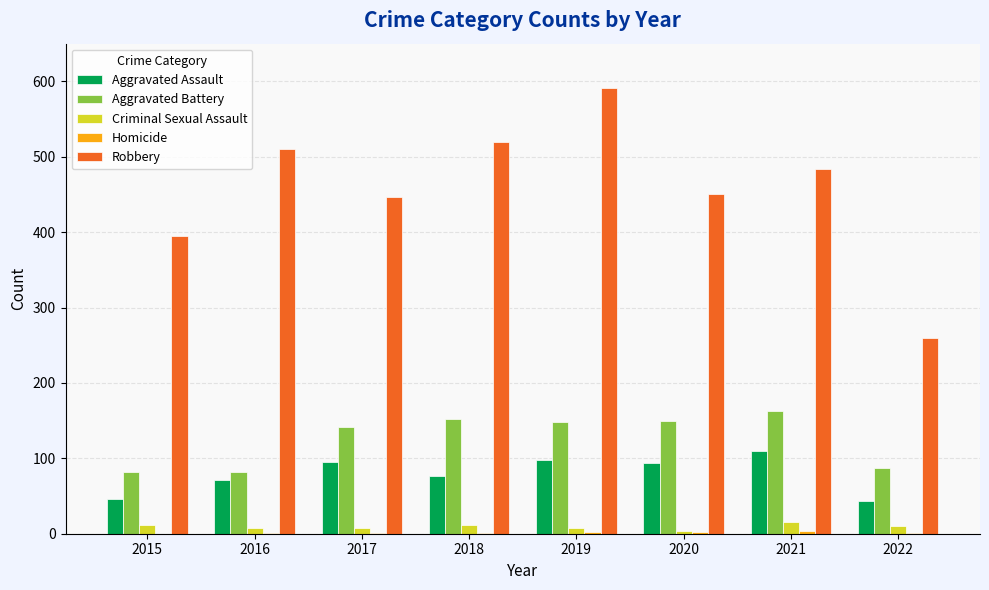

Which series changed the most between 2018 and 2019?

Robbery